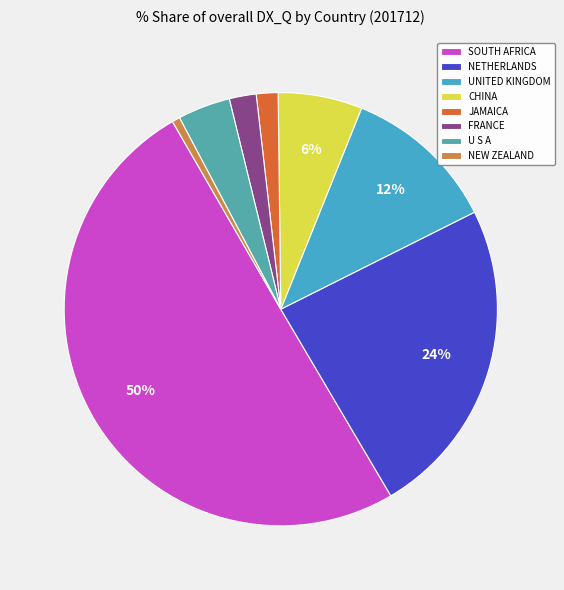

What is the smallest slice in the pie chart?

NEW ZEALAND